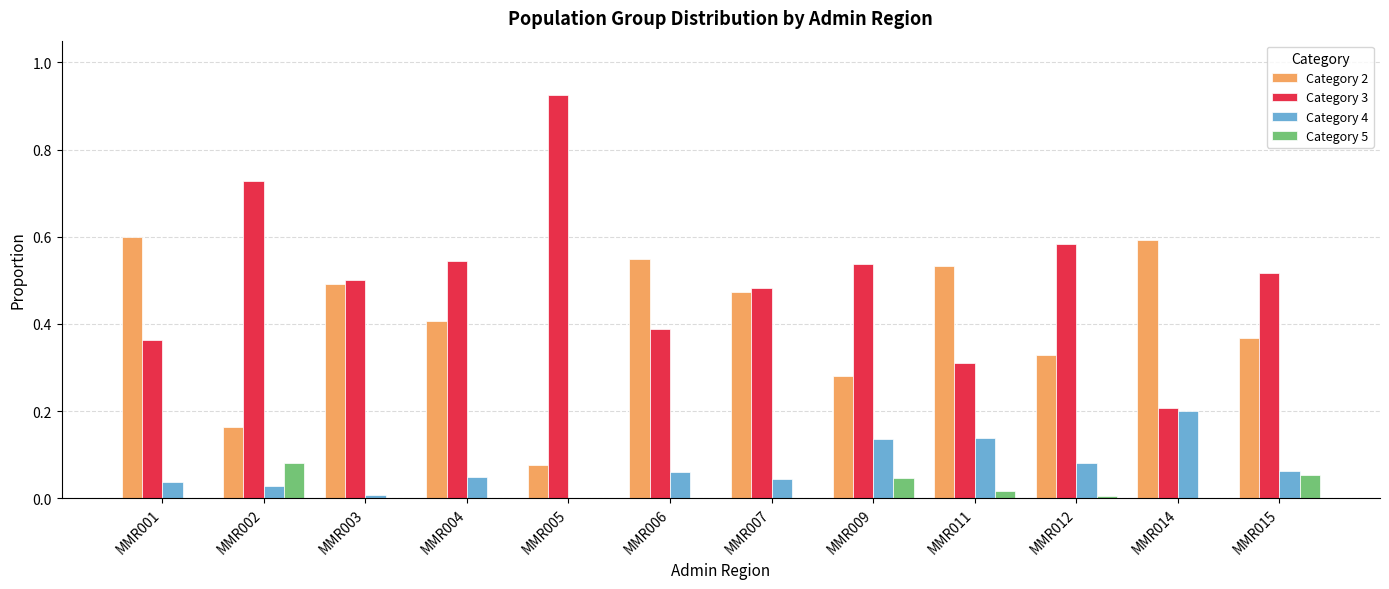

Between MMR012 and MMR014, which series saw the biggest shift?

Category 3